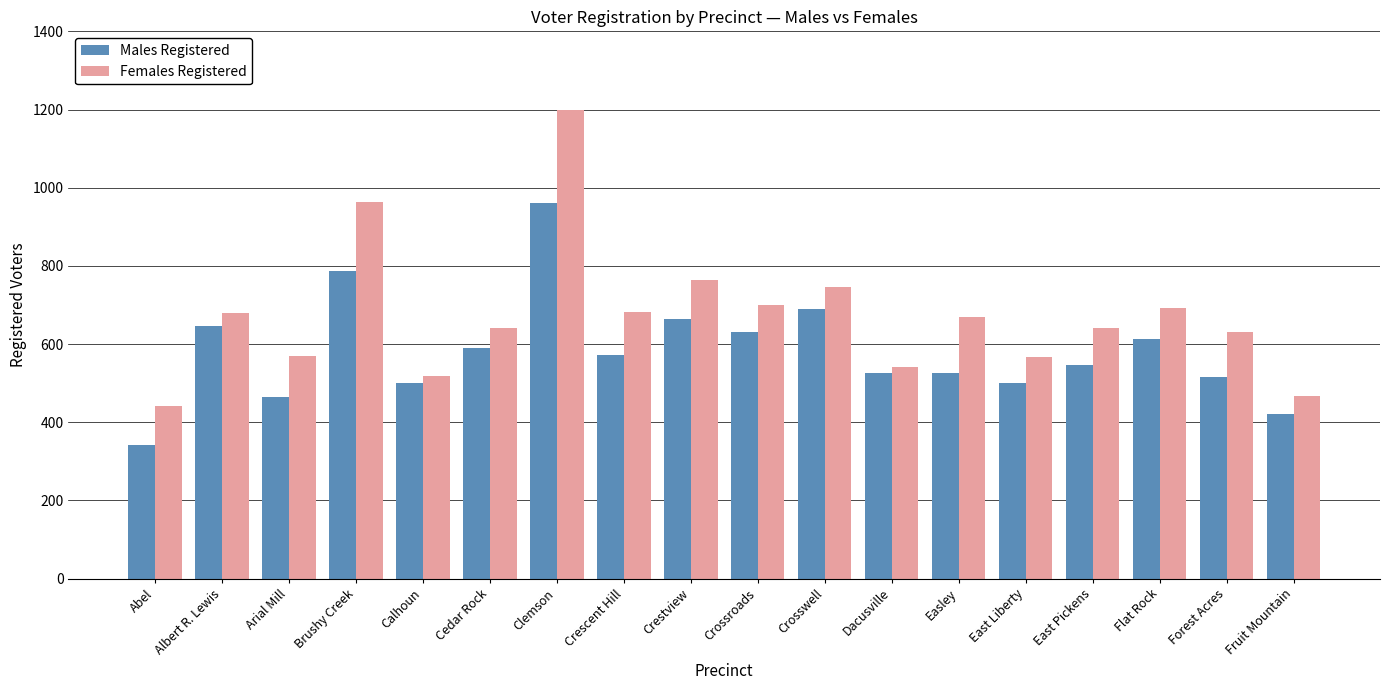

Which series has the largest total across all categories?

Females Registered